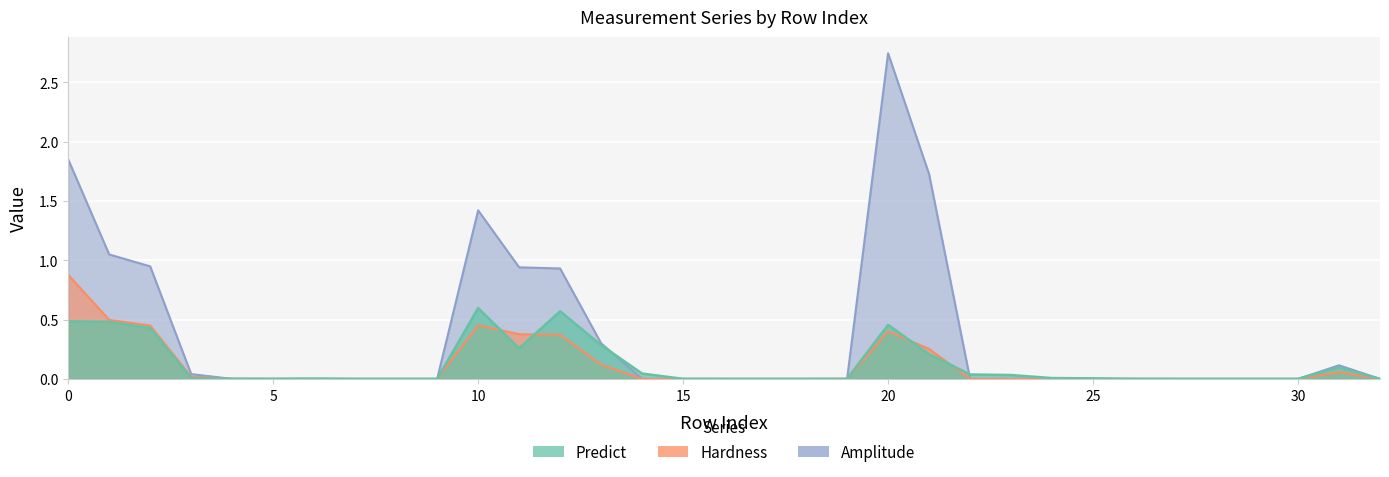

In Amplitude, how many points are higher than both neighbors (excluding endpoints)?

3